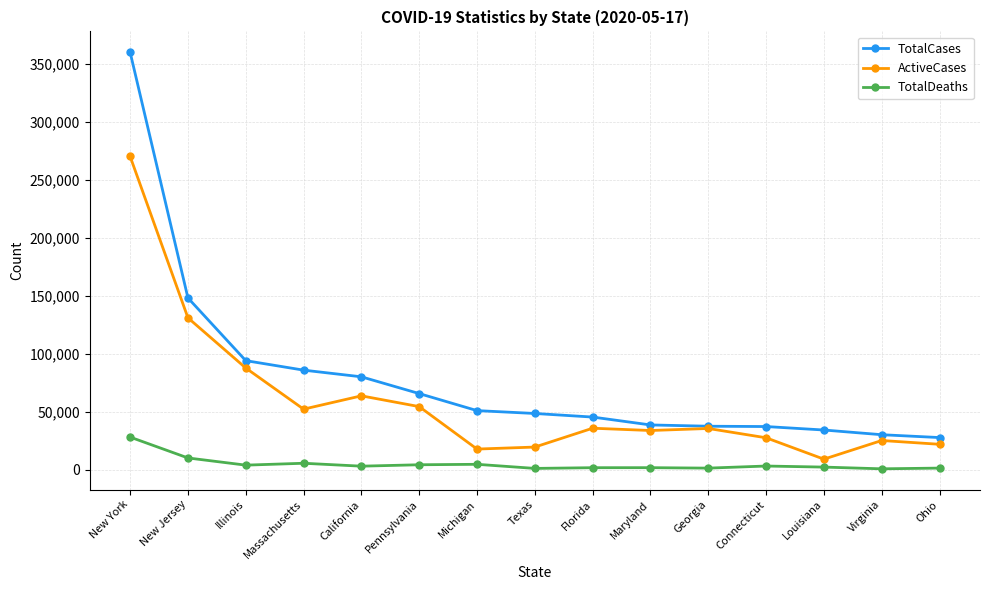

True or false: TotalDeaths and TotalCases intersect in this chart.

False